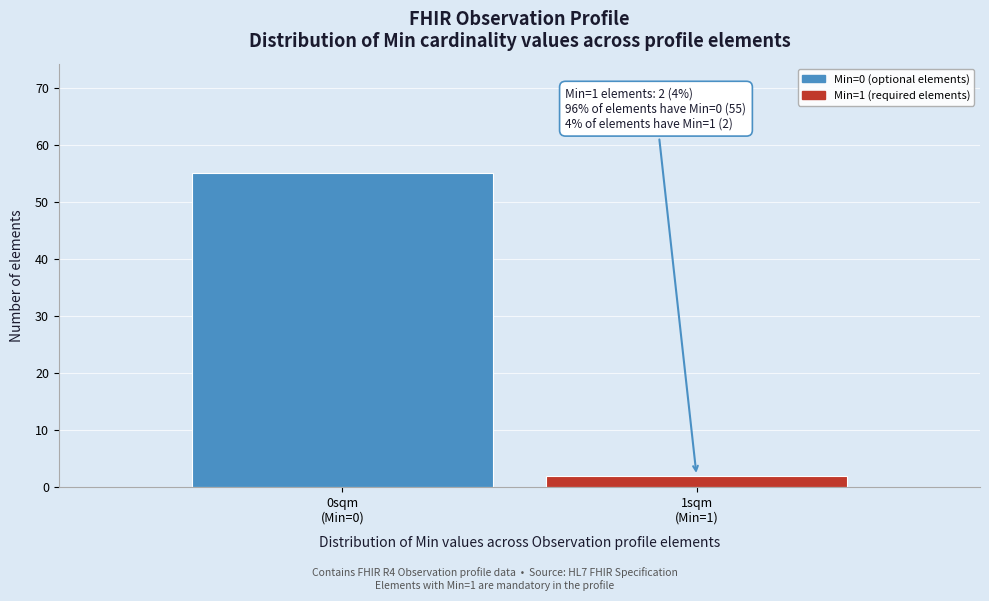

Reading left to right, transcribe all the data shown in this chart.

55	2